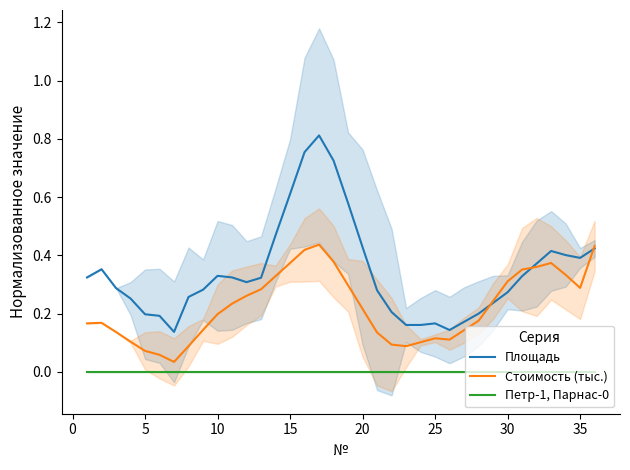

Reading left to right, list all the values displayed in this chart.

Площадь: 0.3	0.4	0.3	0.3	0.2	0.2	0.1	0.3	0.3	0.3	0.3	0.3	0.3	0.5	0.6	0.8	0.8	0.7	0.6	0.4	0.3	0.2	0.2	0.2	0.2	0.1	0.2	0.2	0.2	0.3	0.3	0.4	0.4	0.4	0.4	0.4
Стоимость (тыс.): 0.2	0.2	0.1	0.1	0.1	0.1	0.0	0.1	0.1	0.2	0.2	0.3	0.3	0.3	0.4	0.4	0.4	0.4	0.3	0.2	0.1	0.1	0.1	0.1	0.1	0.1	0.1	0.2	0.2	0.3	0.4	0.4	0.4	0.3	0.3	0.4
Петр-1, Парнас-0: 0.0	0.0	0.0	0.0	0.0	0.0	0.0	0.0	0.0	0.0	0.0	0.0	0.0	0.0	0.0	0.0	0.0	0.0	0.0	0.0	0.0	0.0	0.0	0.0	0.0	0.0	0.0	0.0	0.0	0.0	0.0	0.0	0.0	0.0	0.0	0.0